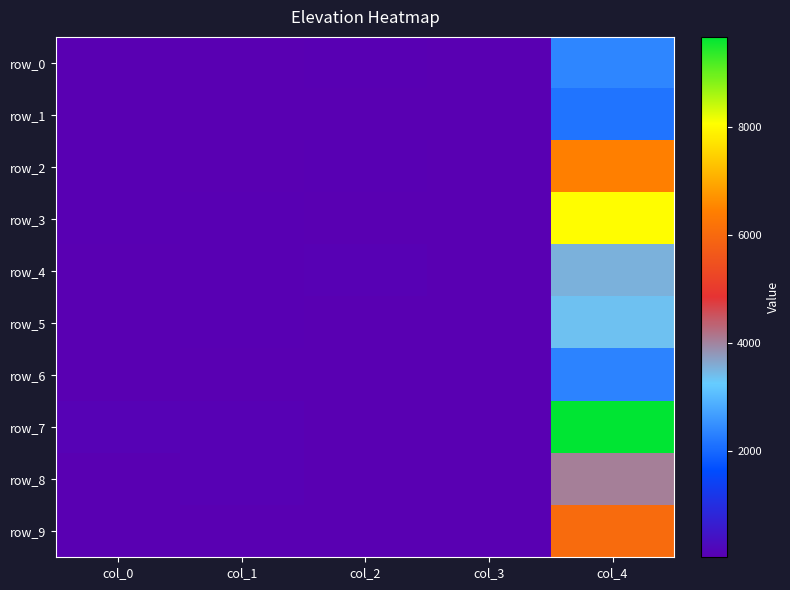

At which label is row_5 closest to 1694?

col_1